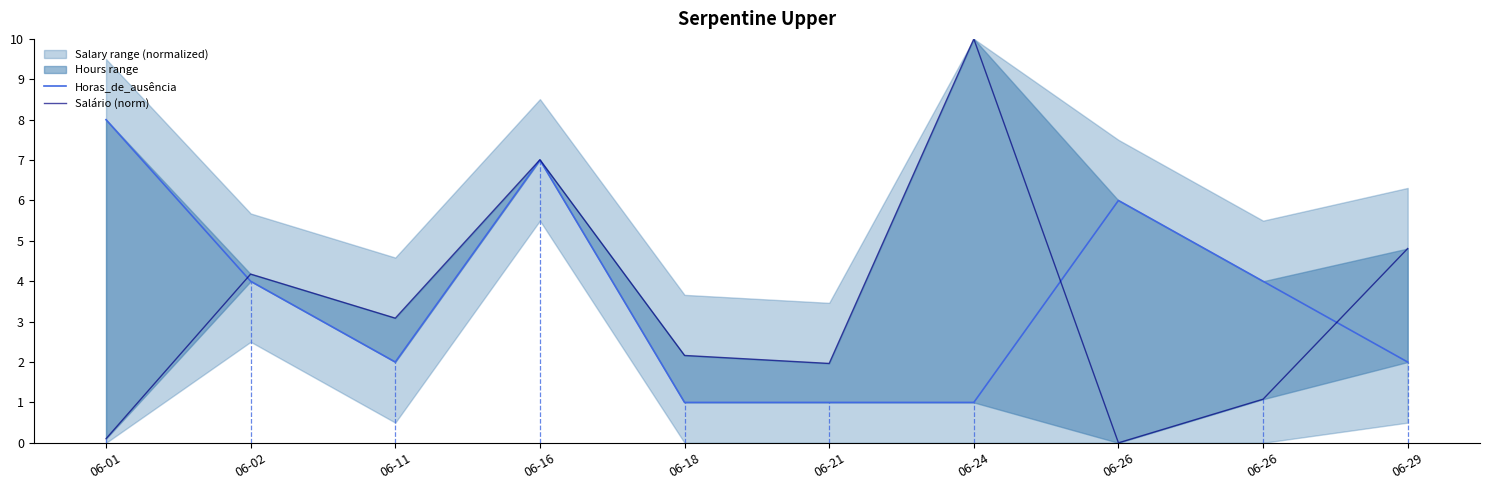

What is the value of the Salário (norm) point at the 4th from the left?

7.0